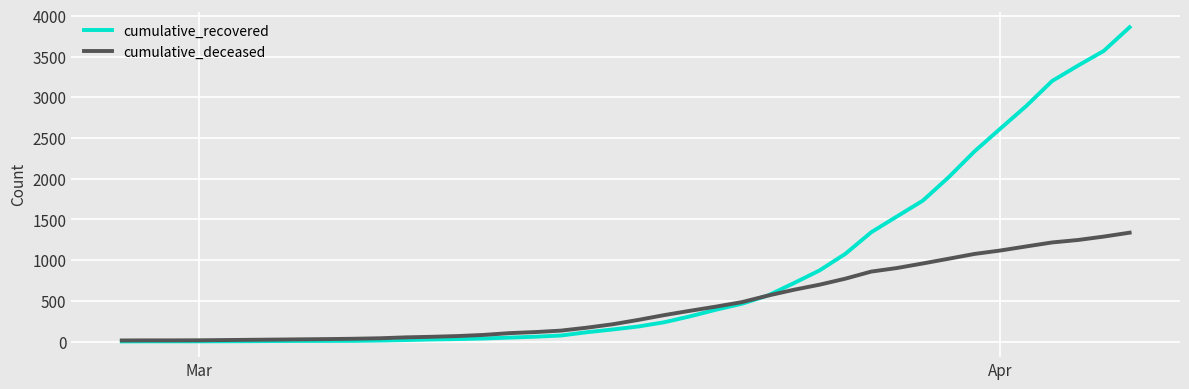

What is the smallest value displayed?

2